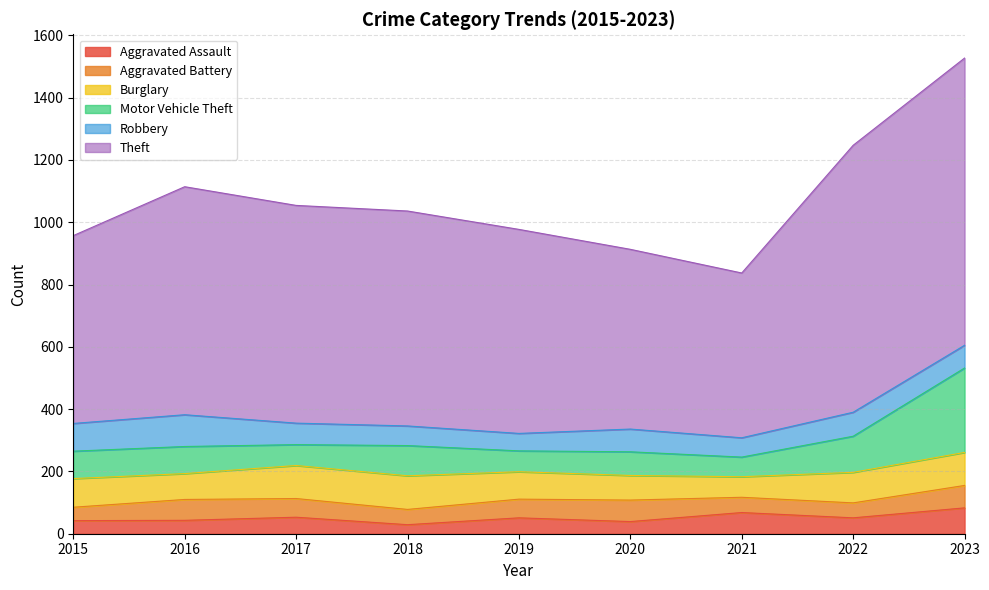

What is the average value of the Burglary series?

92